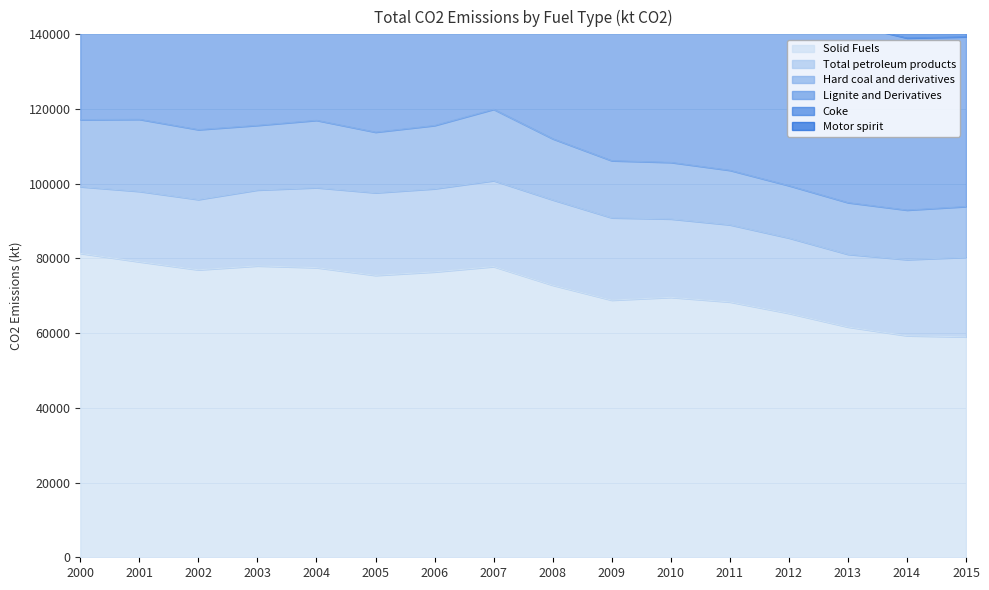

Between 2004 and 2012, which series saw the biggest shift?

Solid Fuels